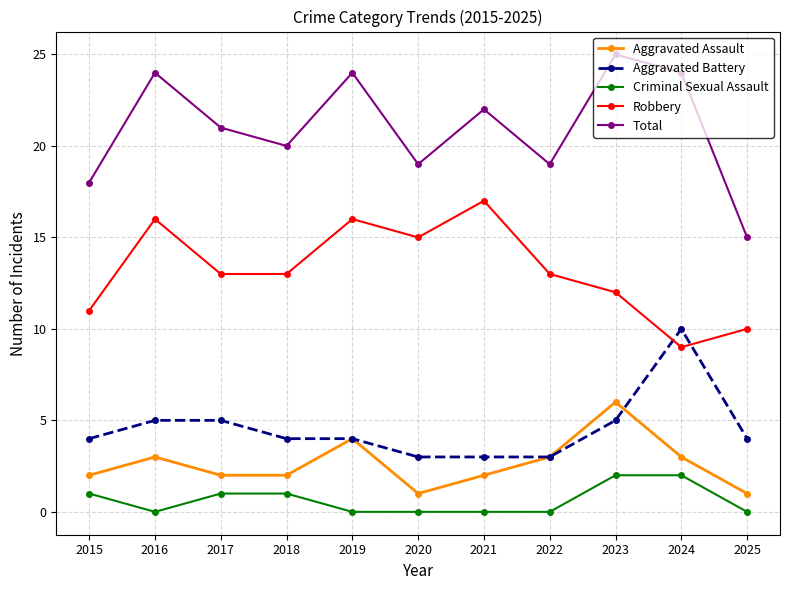

Reading right to left, list all the values displayed in this chart.

Aggravated Assault: 1	3	6	3	2	1	4	2	2	3	2
Aggravated Battery: 4	10	5	3	3	3	4	4	5	5	4
Criminal Sexual Assault: 0	2	2	0	0	0	0	1	1	0	1
Robbery: 10	9	12	13	17	15	16	13	13	16	11
Total: 15	24	25	19	22	19	24	20	21	24	18